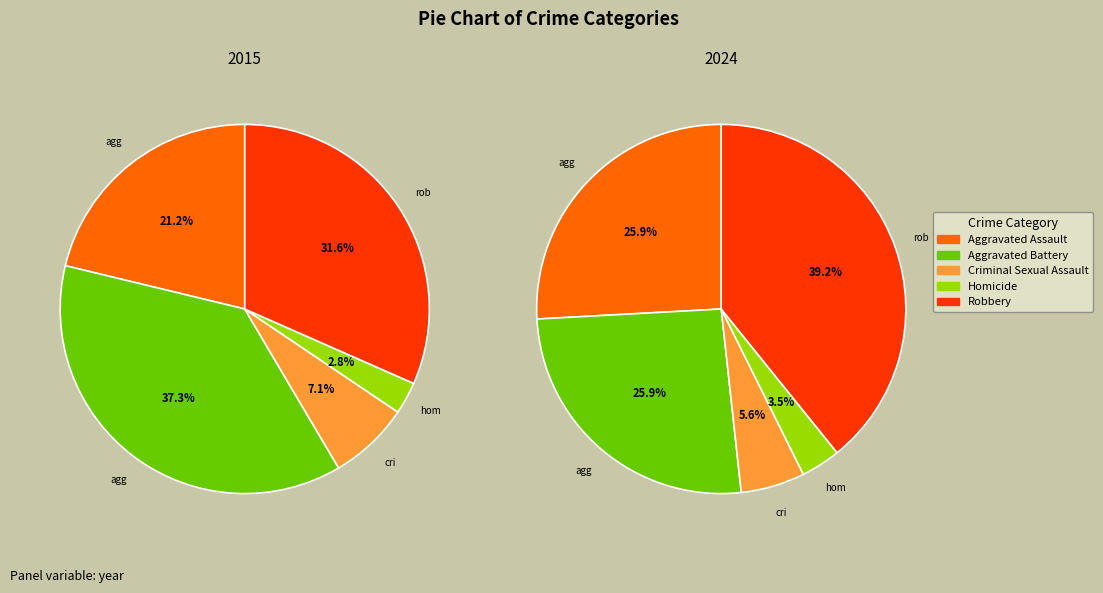

Is it true that Aggravated Assault is 9% of the pie?

False